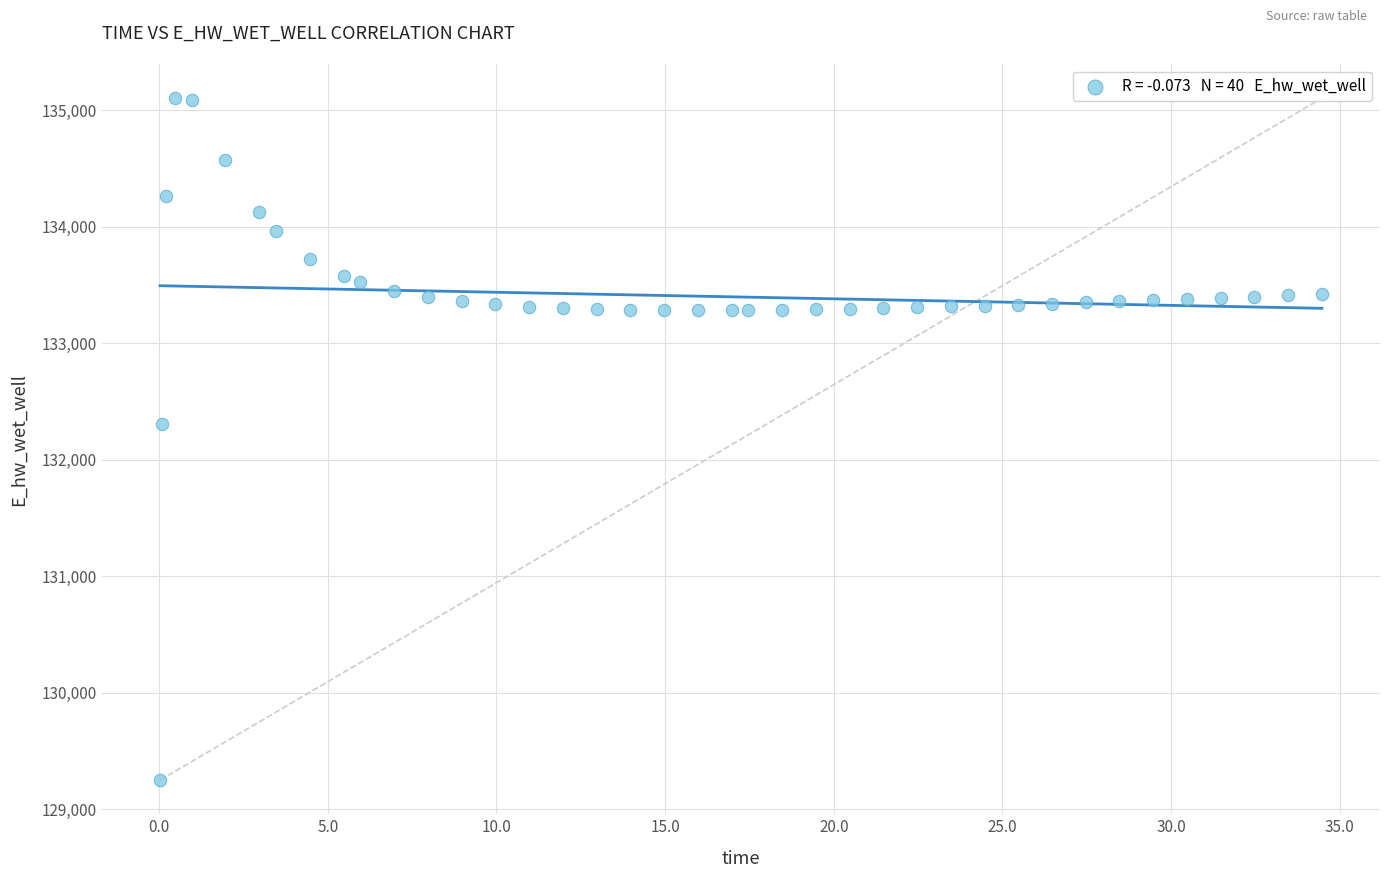

What is the range of Y values (max minus min)?

5857.5